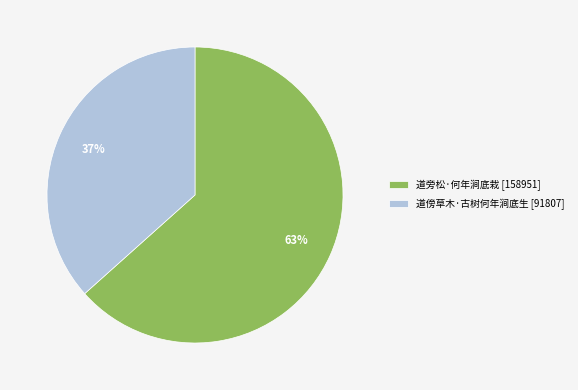

Do 道旁松·何年涧底栽 and 道傍草木·古树何年涧底生 together represent more than half of the pie?

Yes